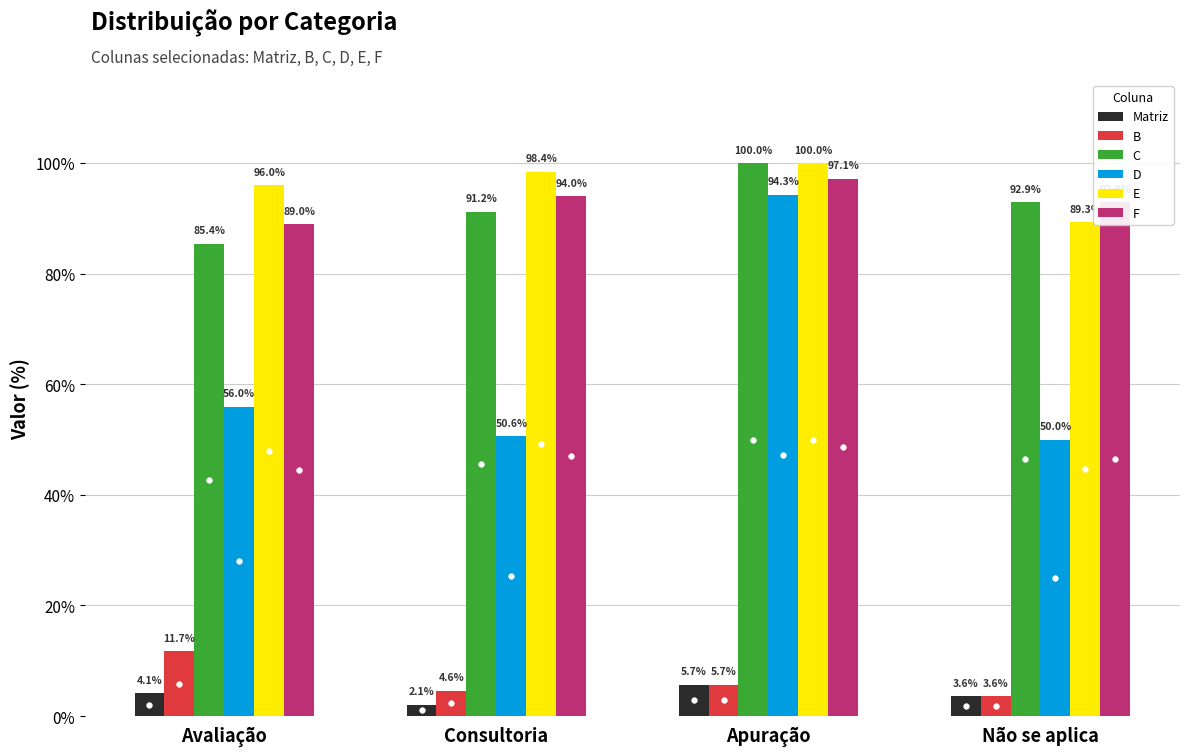

At how many categories does at least one series exceed 16?

4